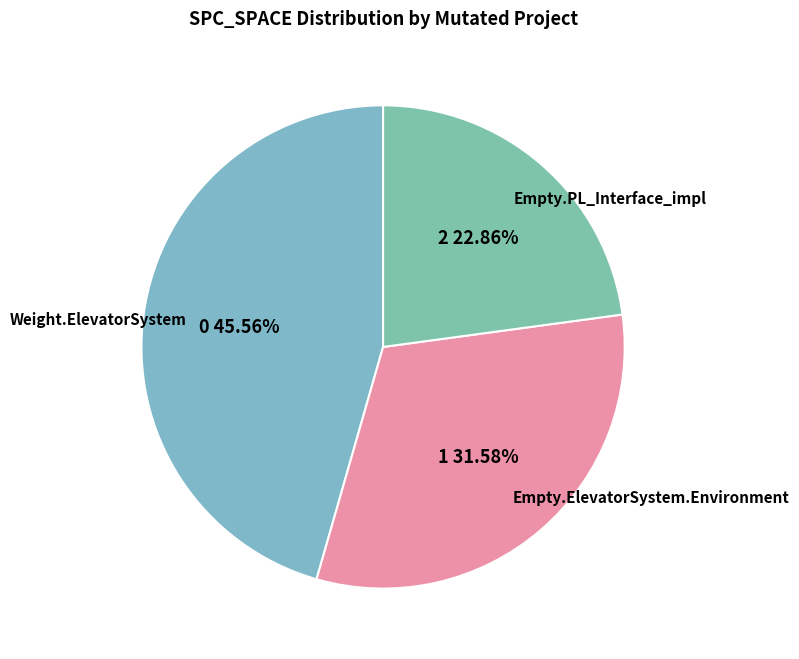

Is Weight.ElevatorSystem the majority of the pie?

No